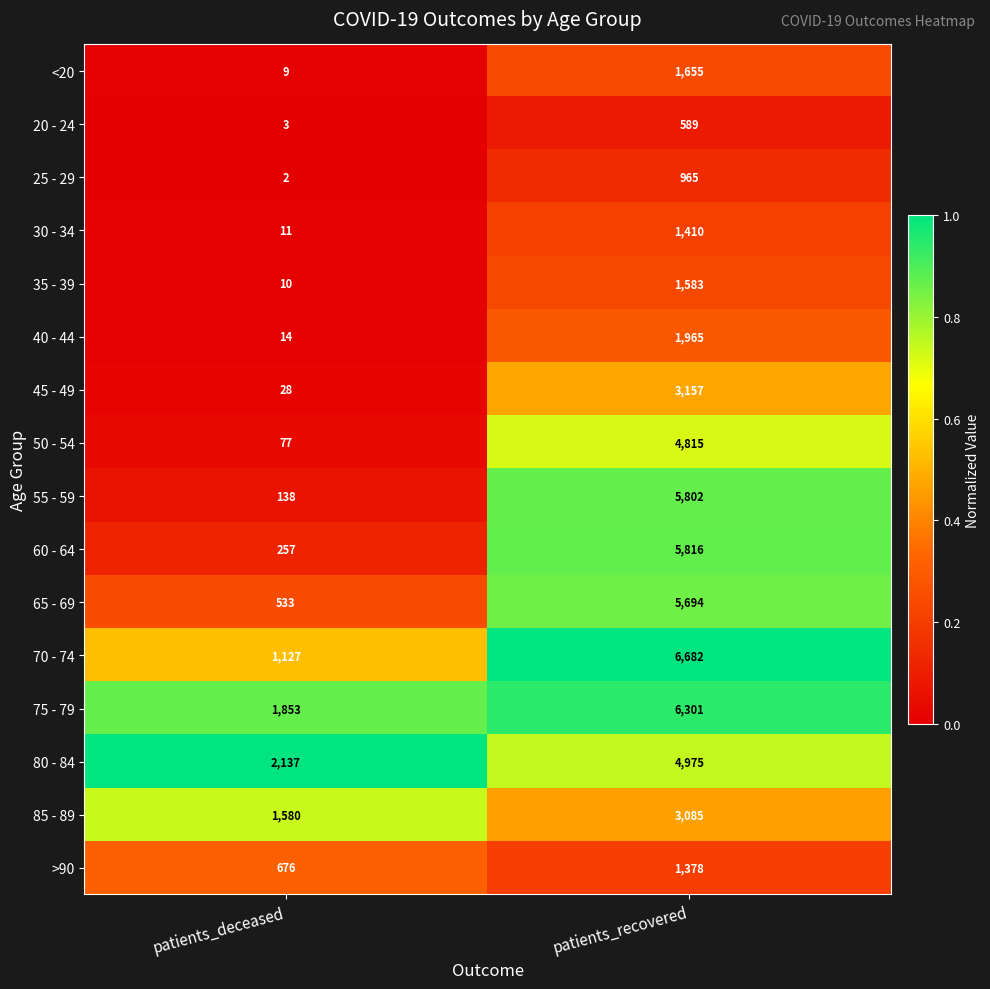

Which series changed the most between patients_deceased and patients_recovered?

55 - 59